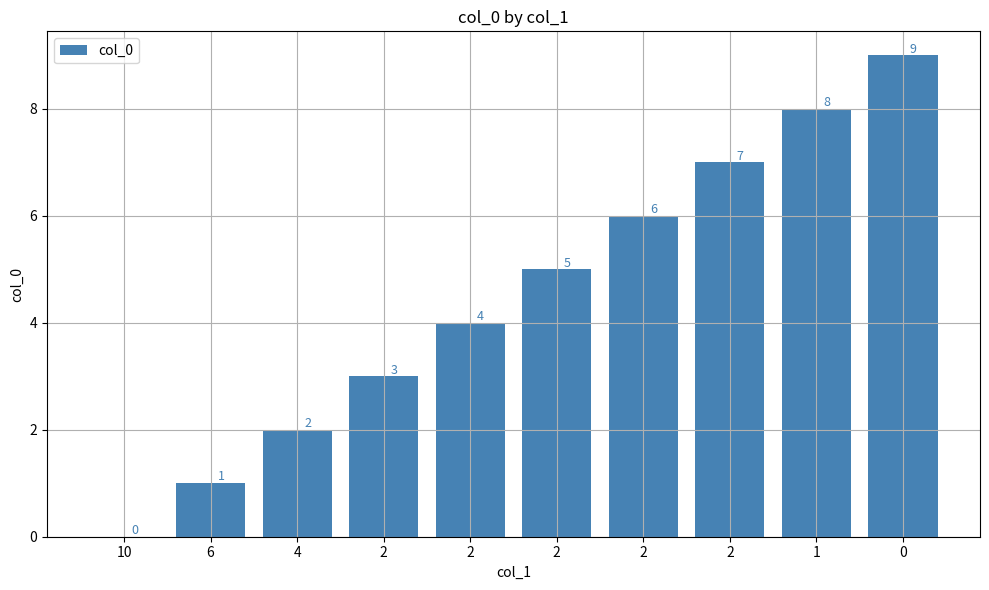

What is the value of the 4th bar from the left?

3